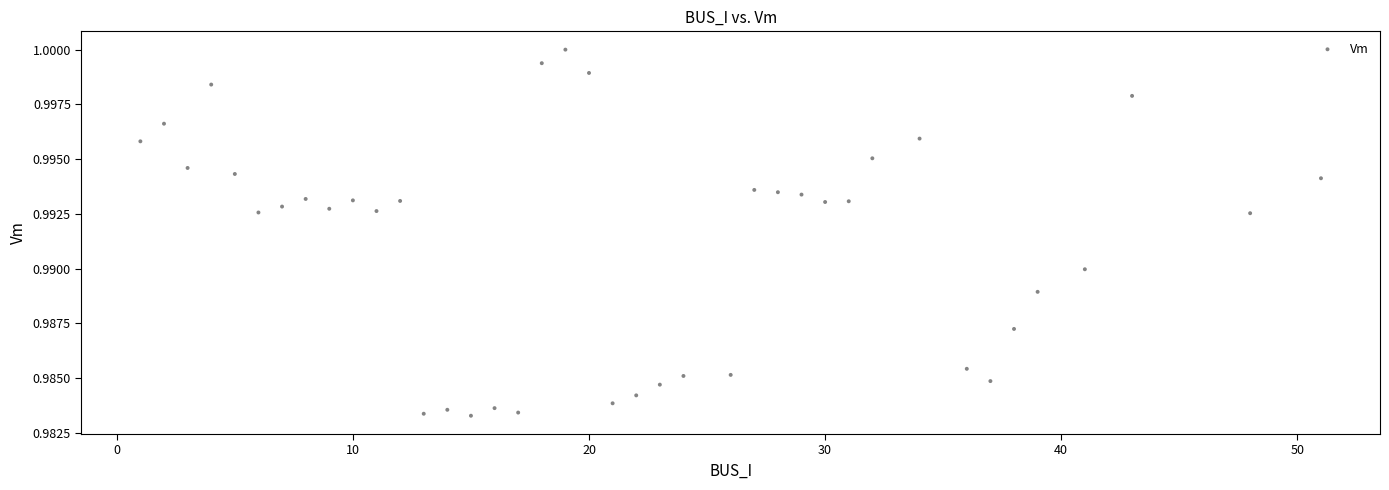

What is the range of X values (max minus min)?

50.0